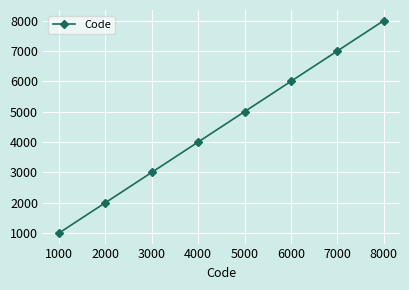

The value at 2000 is 5332. True or false?

False